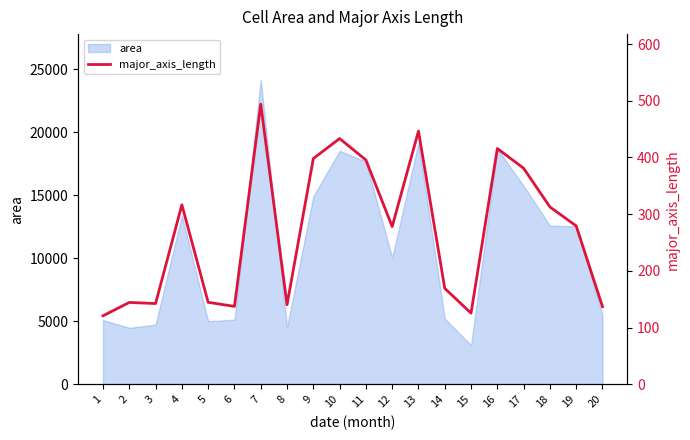

At which category does the data reach its first local valley?

3